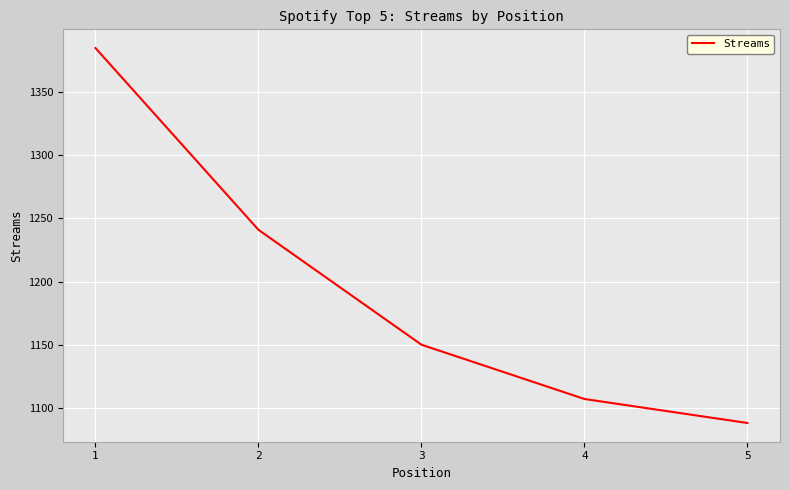

At which category does the chart reach its peak across all series?

1